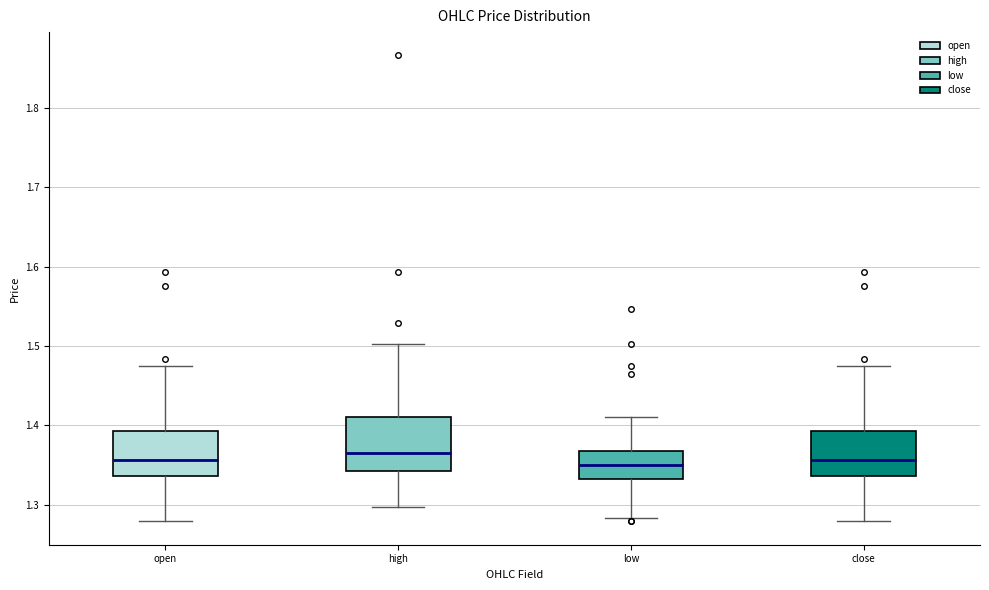

Reading left to right, read every box against the y-axis: the position of its median line, the range the box covers, and the ends of its whiskers. The values are not printed on the chart, so give them approximately, as read against the axis.

open: median 1.36, box 1.34 to 1.39, whiskers 1.28 to 1.48
high: median 1.37, box 1.34 to 1.41, whiskers 1.30 to 1.50
low: median 1.35, box 1.33 to 1.37, whiskers 1.28 to 1.41
close: median 1.36, box 1.34 to 1.39, whiskers 1.28 to 1.48